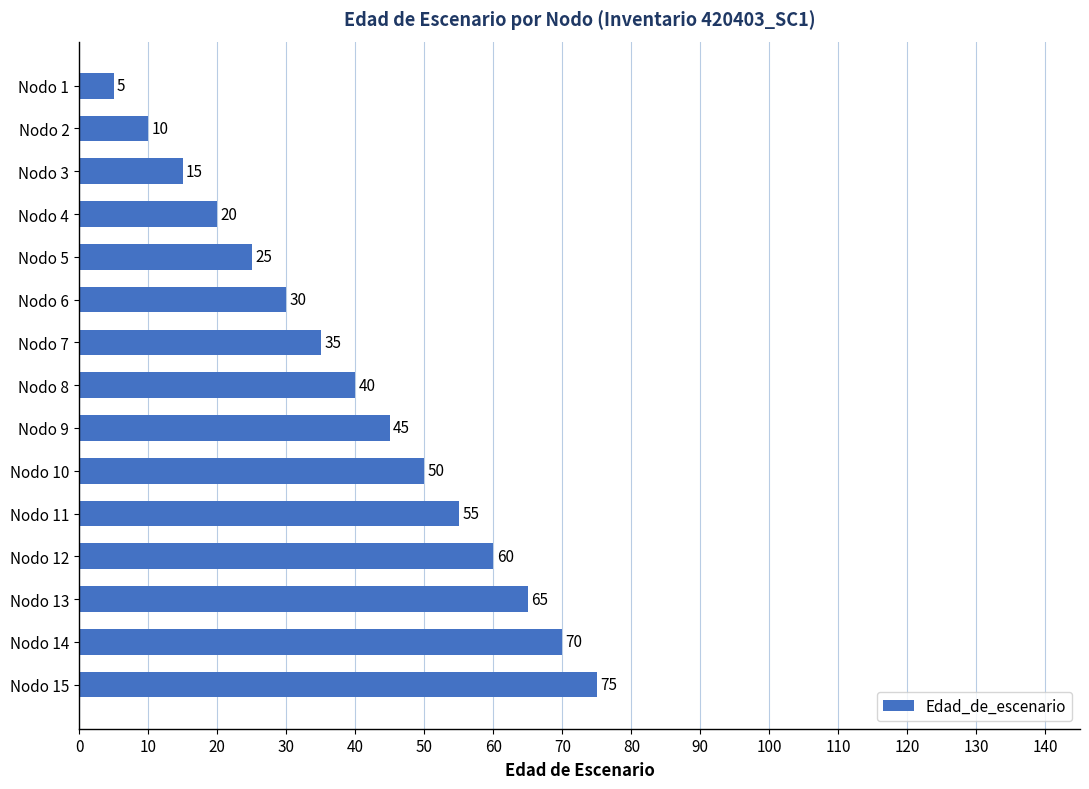

Reading bottom to top, extract all data points from this chart.

Nodo 15=75	Nodo 14=70	Nodo 13=65	Nodo 12=60	Nodo 11=55	Nodo 10=50	Nodo 9=45	Nodo 8=40	Nodo 7=35	Nodo 6=30	Nodo 5=25	Nodo 4=20	Nodo 3=15	Nodo 2=10	Nodo 1=5